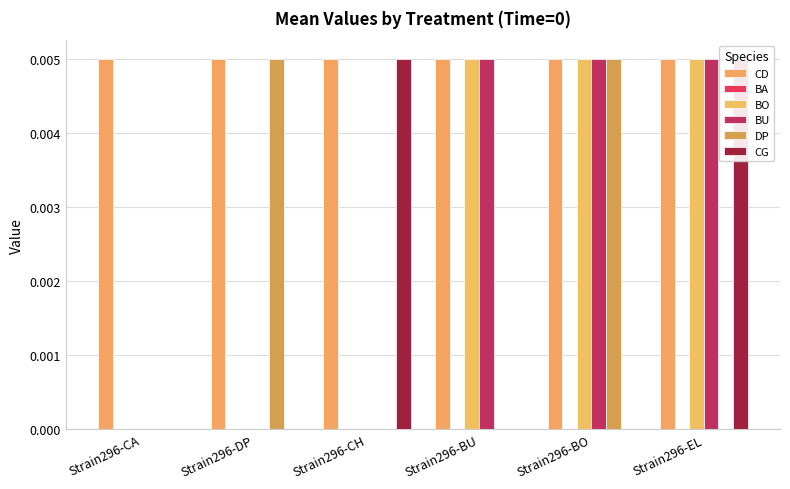

How many groups of bars are there?

6